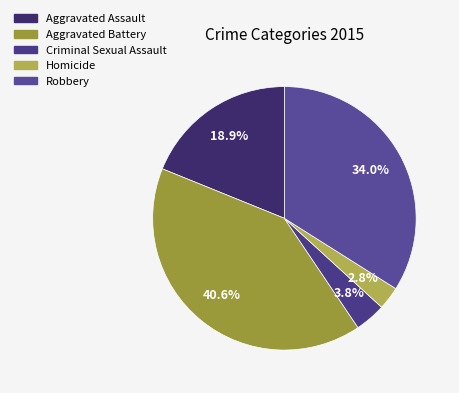

To the nearest percent, what is the average slice percentage?

20%